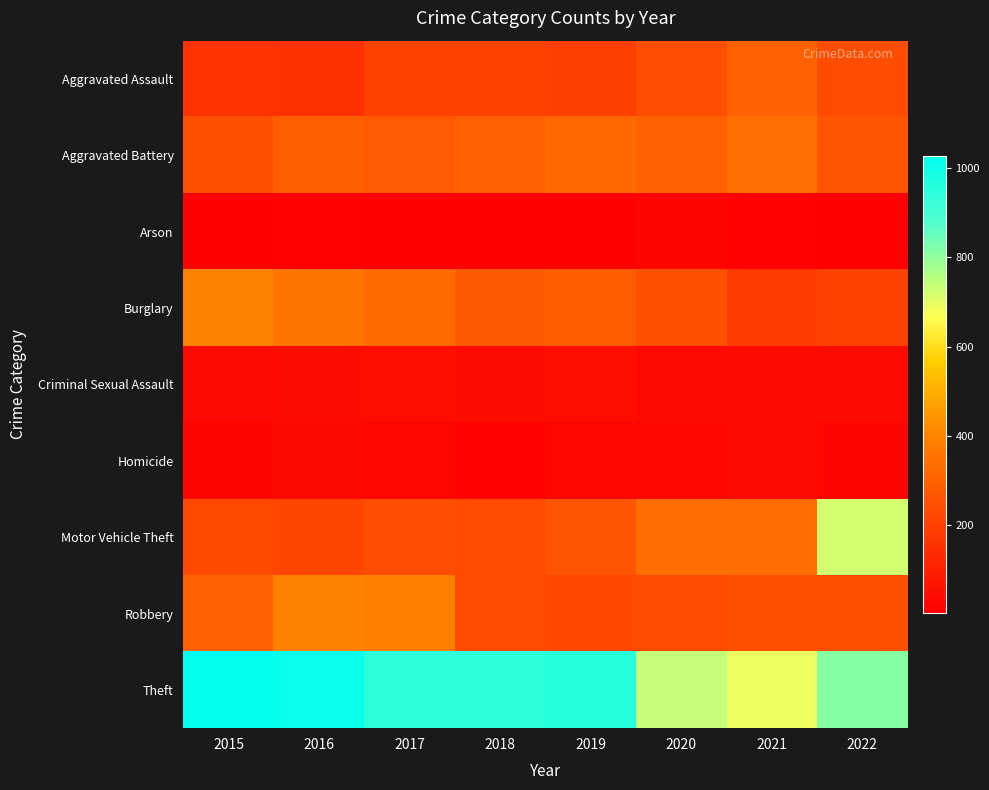

Reading left to right, list all the values displayed in this chart.

Aggravated Assault: 2015=160	2016=154	2017=207	2018=206	2019=197	2020=242	2021=292	2022=239
Aggravated Battery: 2015=246	2016=288	2017=277	2018=297	2019=321	2020=294	2021=336	2022=261
Arson: 2015=11	2016=13	2017=9	2018=9	2019=8	2020=20	2021=14	2022=4
Burglary: 2015=393	2016=352	2017=327	2018=273	2019=281	2020=245	2021=185	2022=202
Criminal Sexual Assault: 2015=34	2016=43	2017=47	2018=40	2019=51	2020=36	2021=33	2022=39
Homicide: 2015=17	2016=29	2017=24	2018=15	2019=27	2020=24	2021=37	2022=23
Motor Vehicle Theft: 2015=228	2016=218	2017=243	2018=232	2019=260	2020=328	2021=329	2022=722
Robbery: 2015=297	2016=394	2017=381	2018=237	2019=224	2020=233	2021=244	2022=245
Theft: 2015=1027	2016=1009	2017=941	2018=941	2019=959	2020=736	2021=691	2022=812